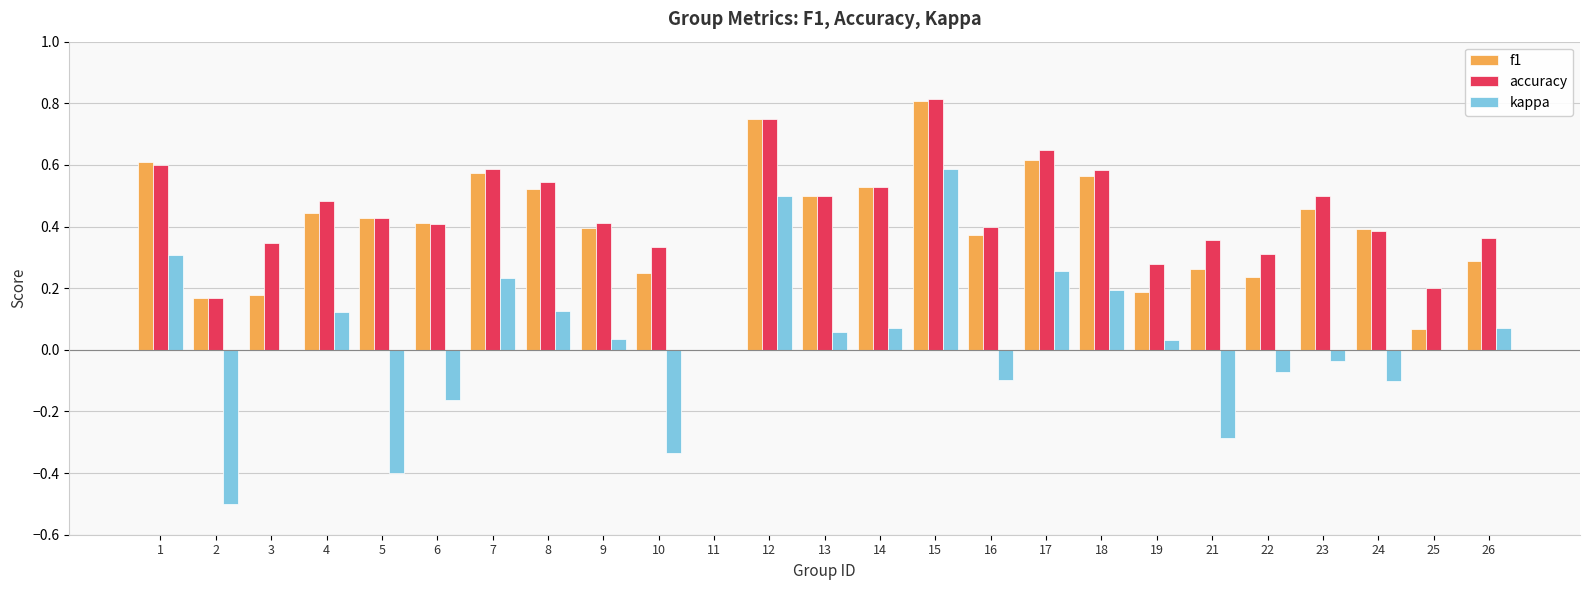

Which category has the highest value across all series?

15